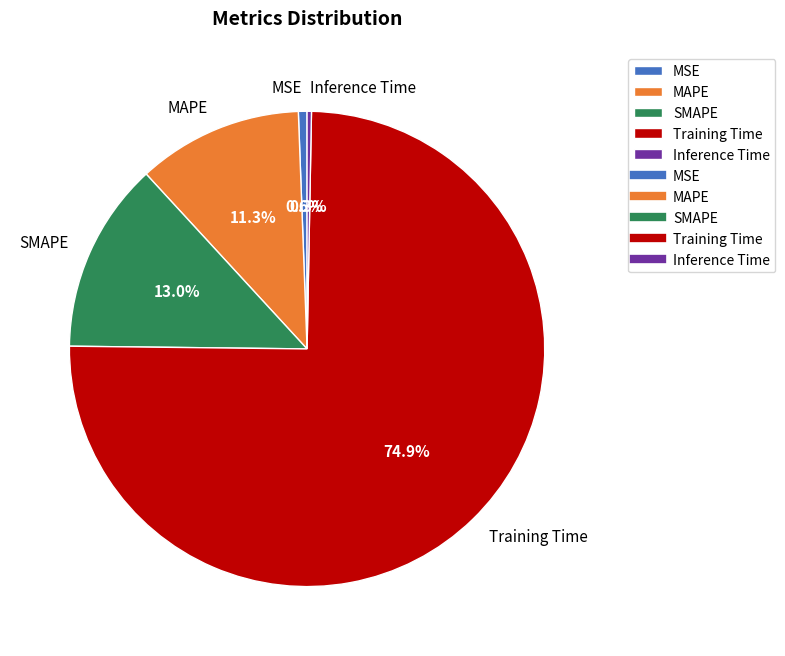

Count the number of slices in the pie.

5